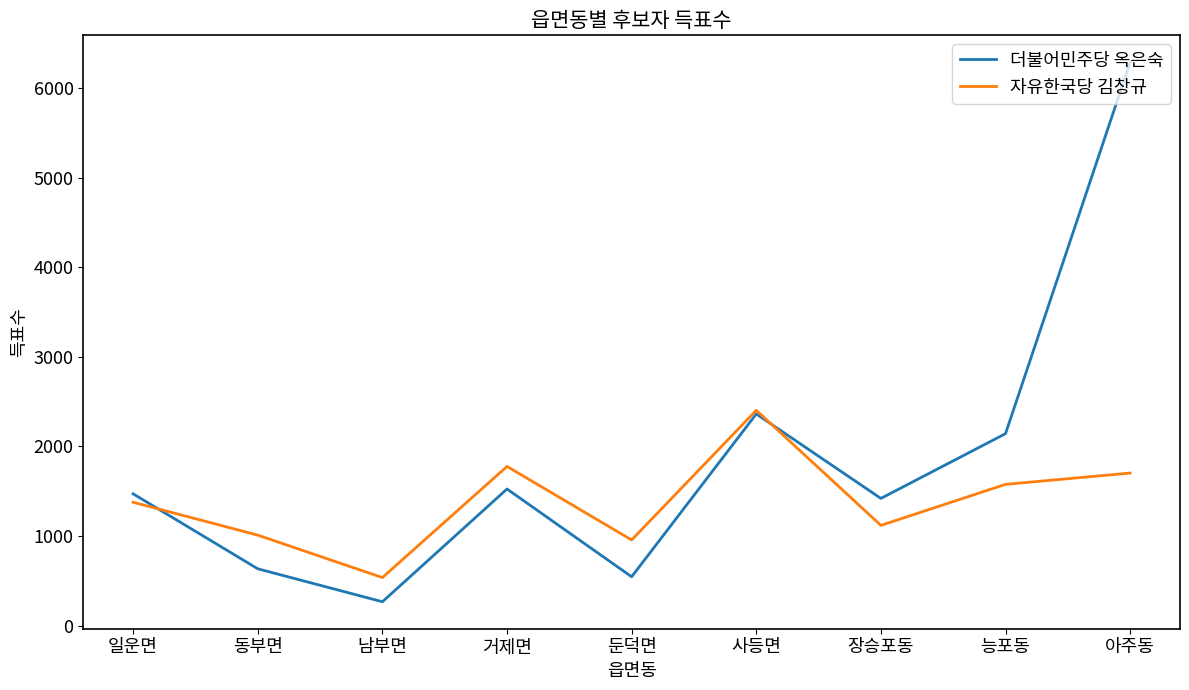

What are all the series names shown in the legend?

더불어민주당 옥은숙, 자유한국당 김창규